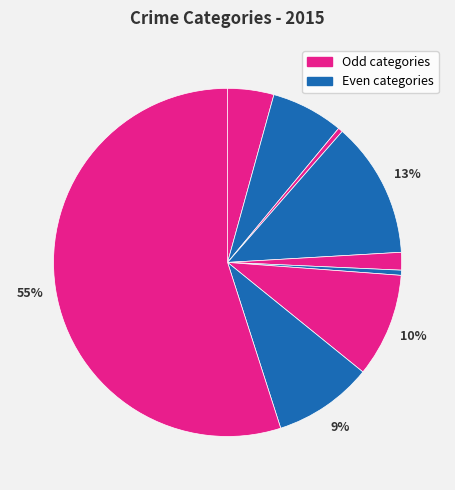

How many slices are in this pie chart?

9